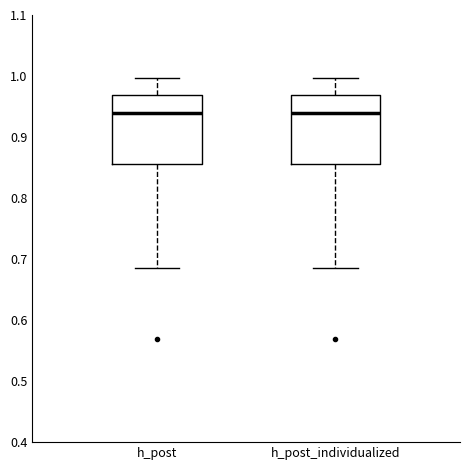

Where does the lower whisker of the box for h_post_individualized end on the y-axis? The values are not printed on the chart, so give them approximately, as read against the axis.

0.69